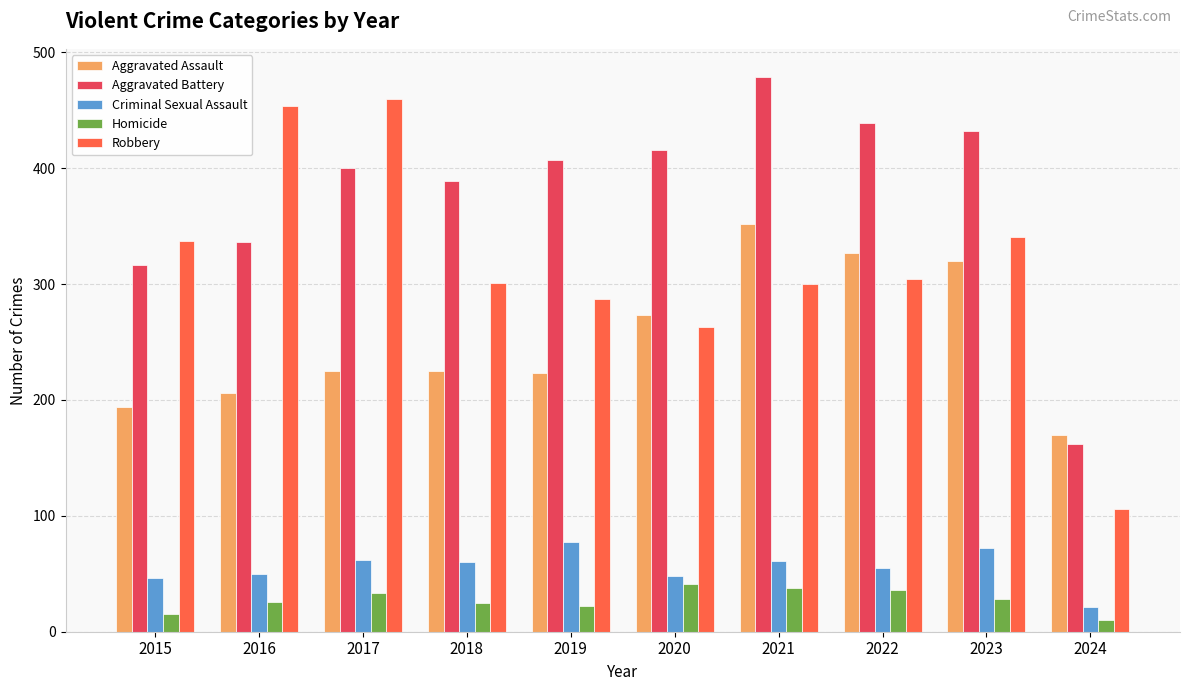

Which category has the highest value across all series?

2021